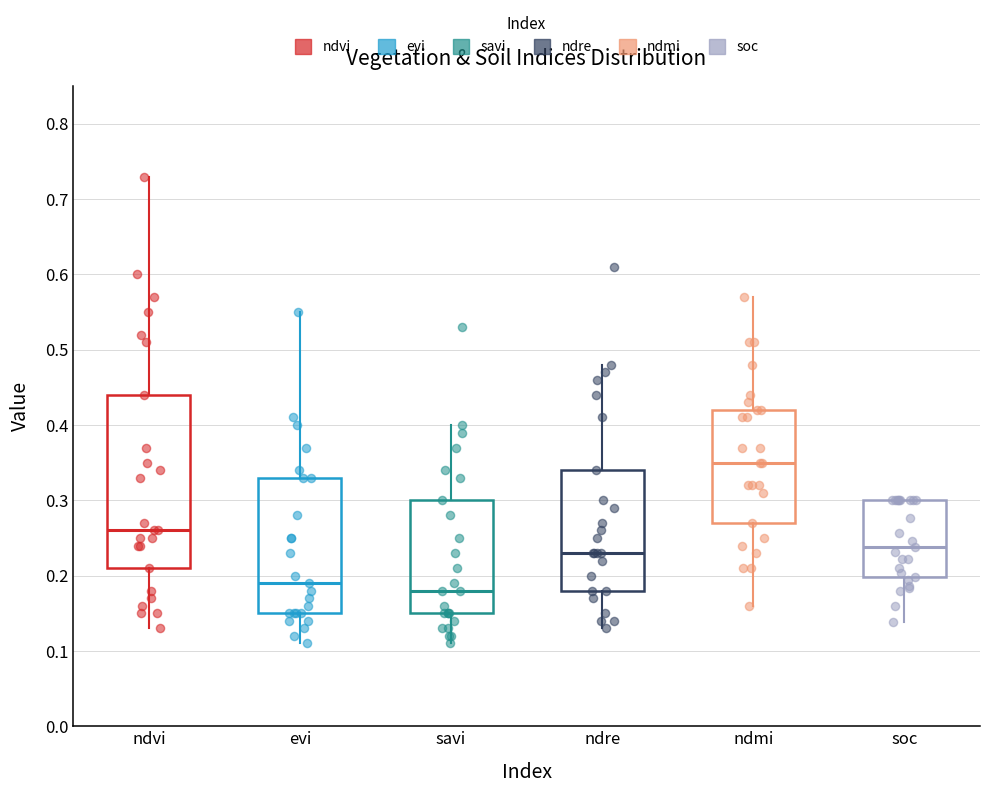

Which box's median line is the lowest?

savi